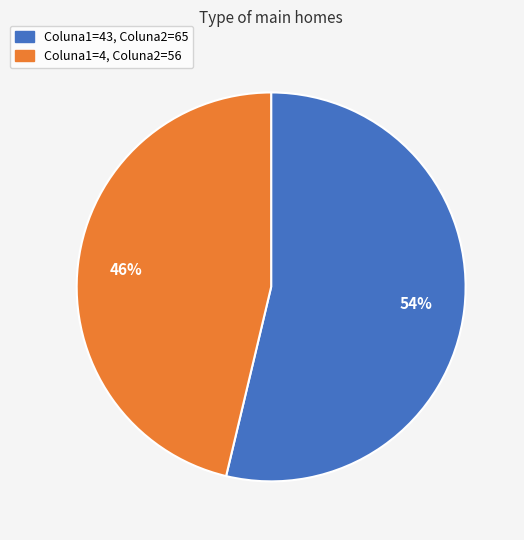

To the nearest percent, what portion does Coluna1=4, Coluna2=56 represent?

46%